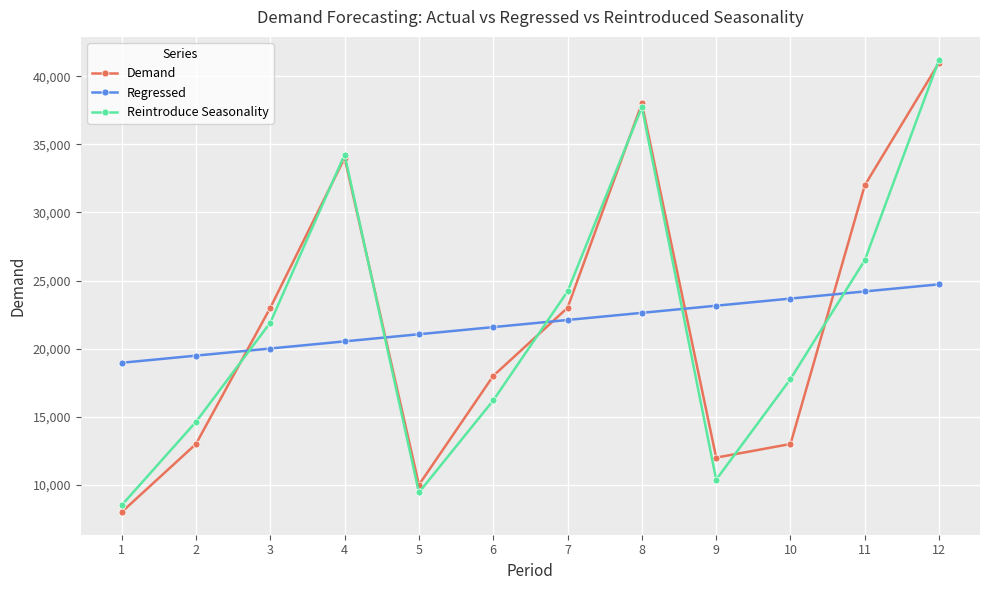

Which category has the highest value across all series?

12